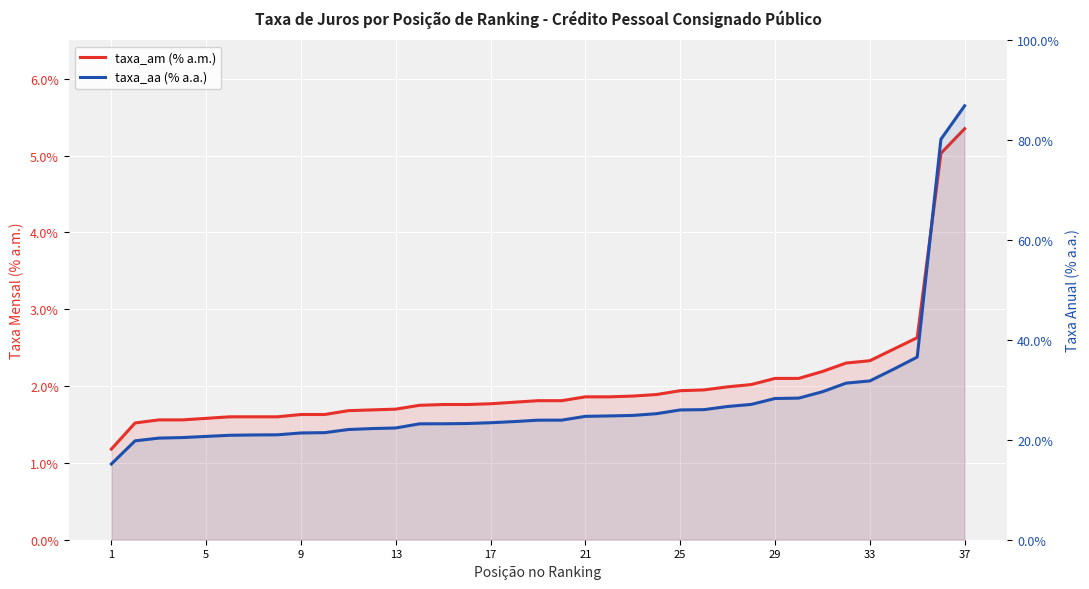

Which series changed the most between 24 and 25?

taxa_aa (% a.a.)